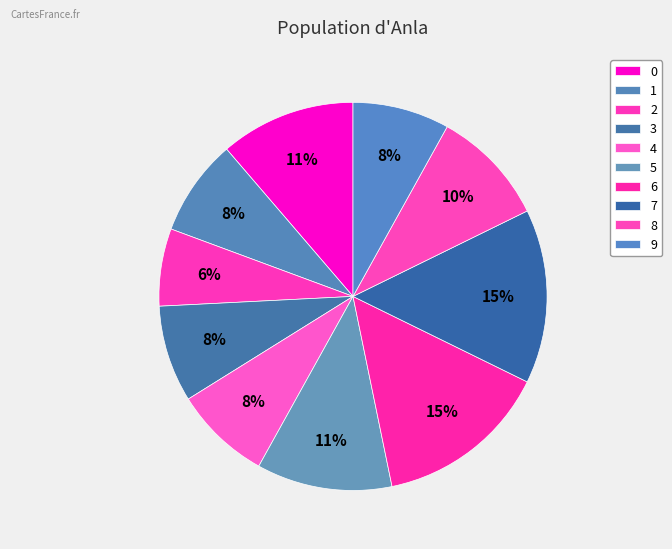

Does 0 represent more than half of the total?

No